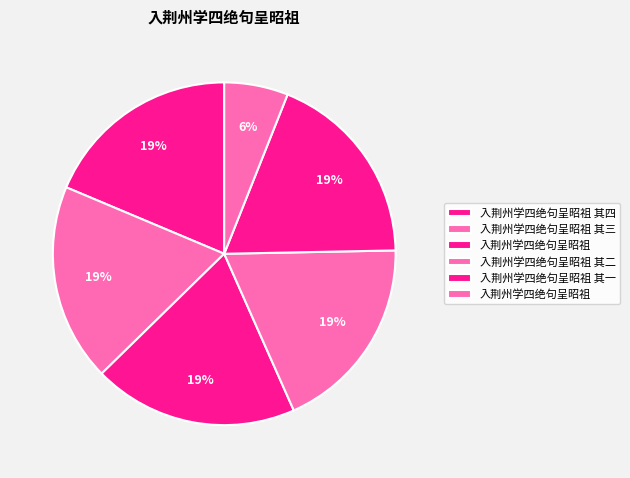

How many segments does this pie chart have?

6